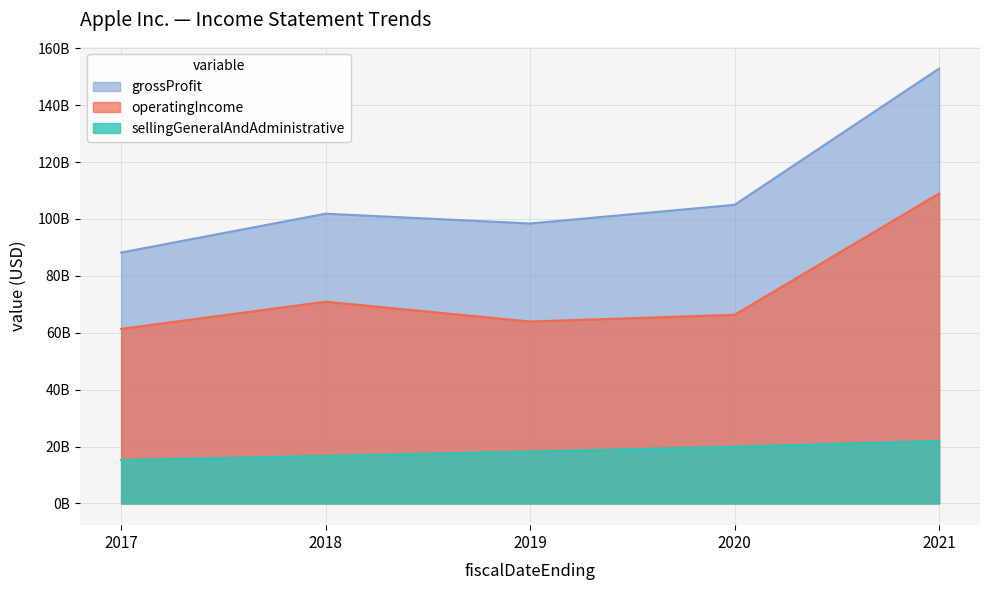

What are all the series names shown in the legend?

grossProfit, operatingIncome, sellingGeneralAndAdministrative